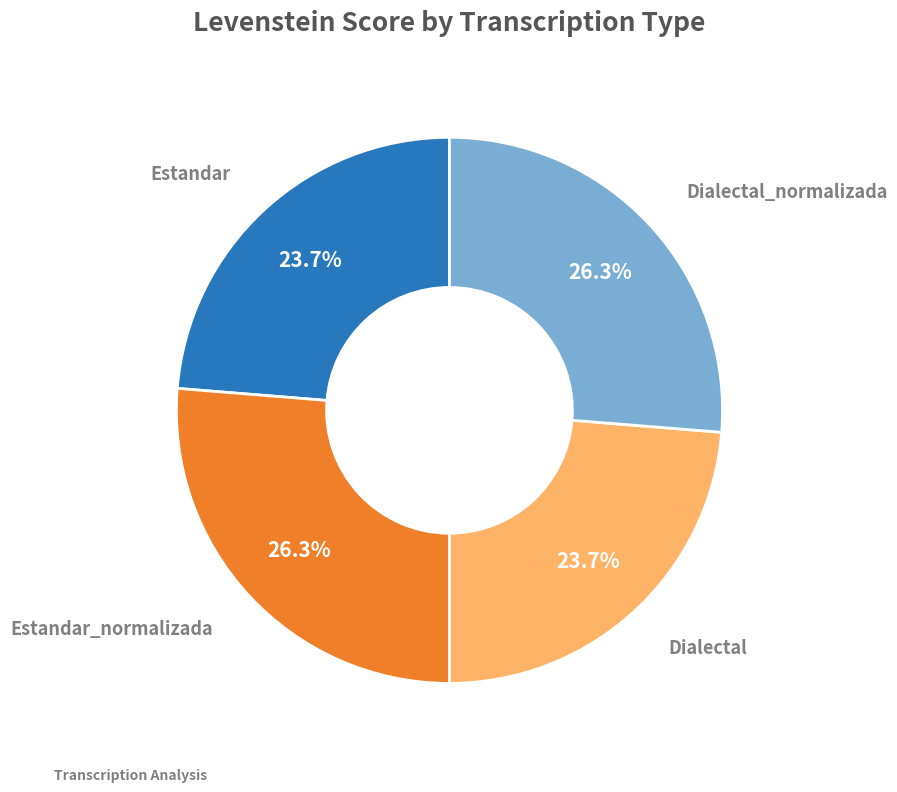

Which has a higher value, Estandar_normalizada or Dialectal?

Estandar_normalizada